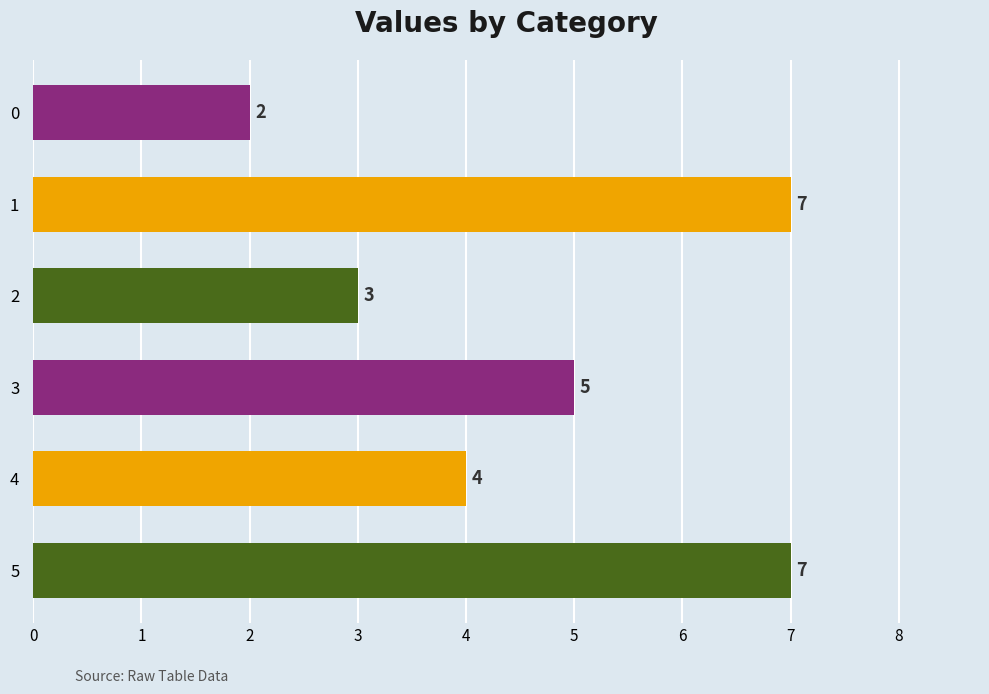

What is the value of the 2nd bar from the top?

7